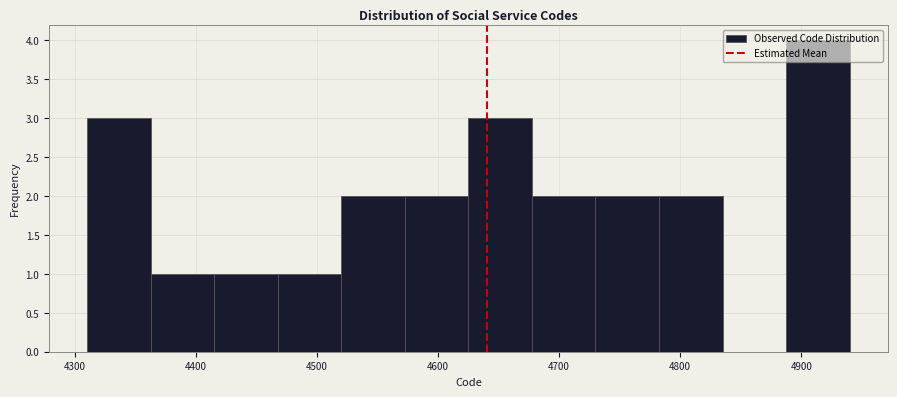

Which range on the x-axis has the tallest bar?

4890 to 4940